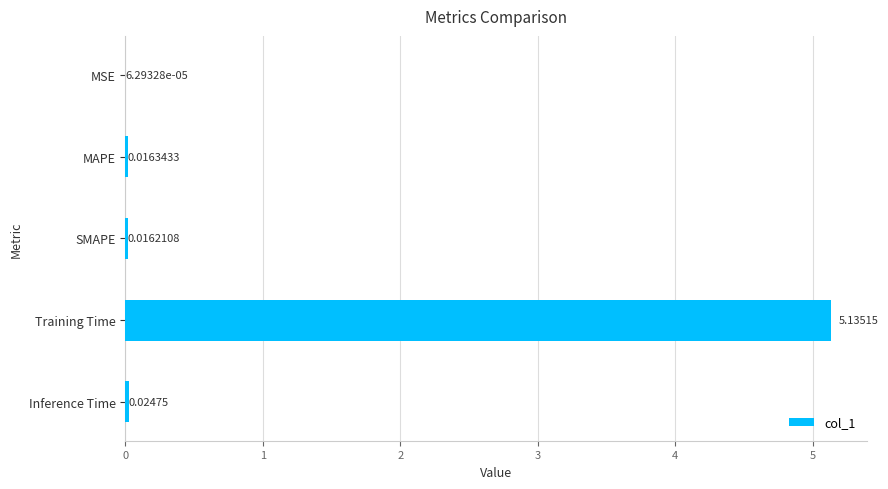

Which has a higher value, Inference Time or MSE?

Inference Time